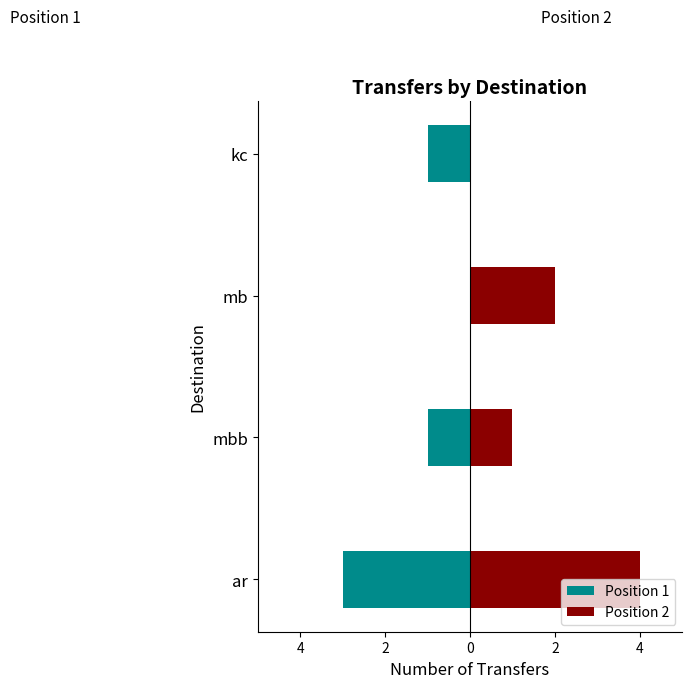

What is the value of the Position 2 bar at the 2nd from the left?

1